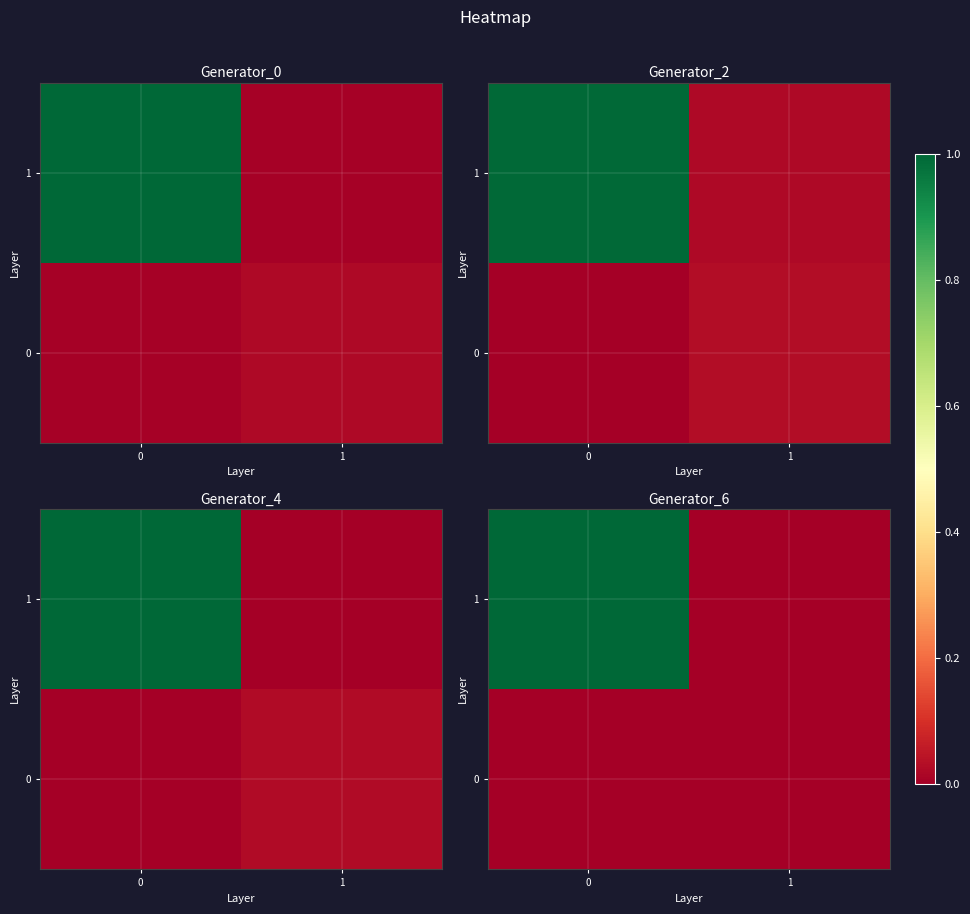

Reading left to right, extract all data points from this chart.

row_0: 0=0	1=0
row_1: 0=1	1=0